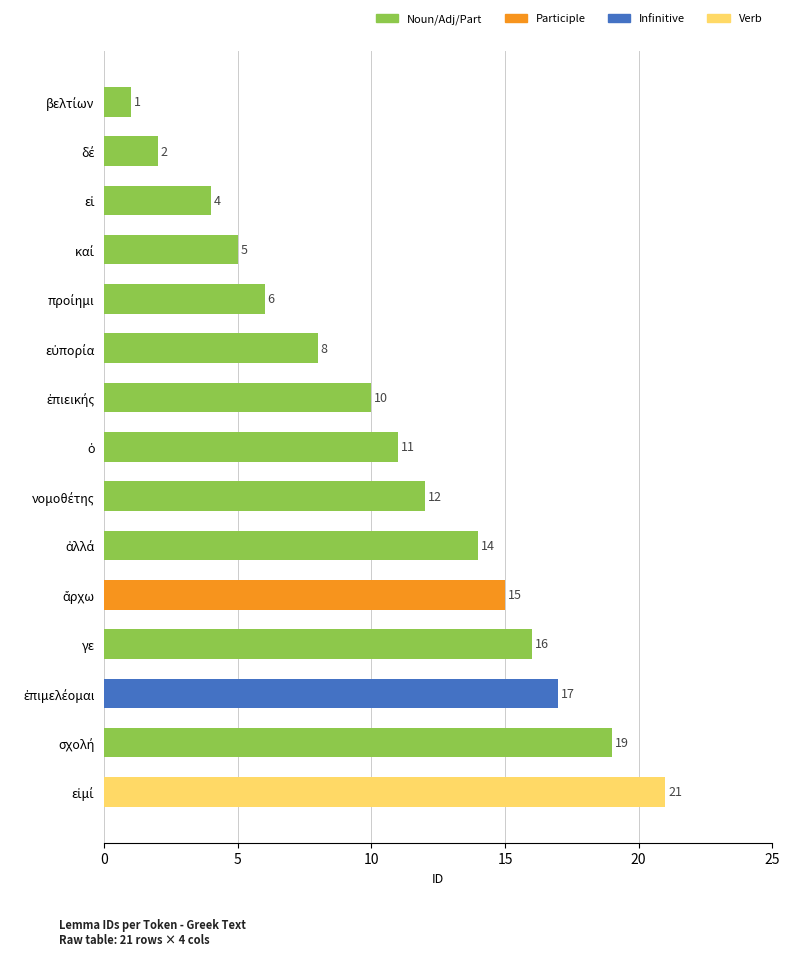

What is the sum of all values?

161